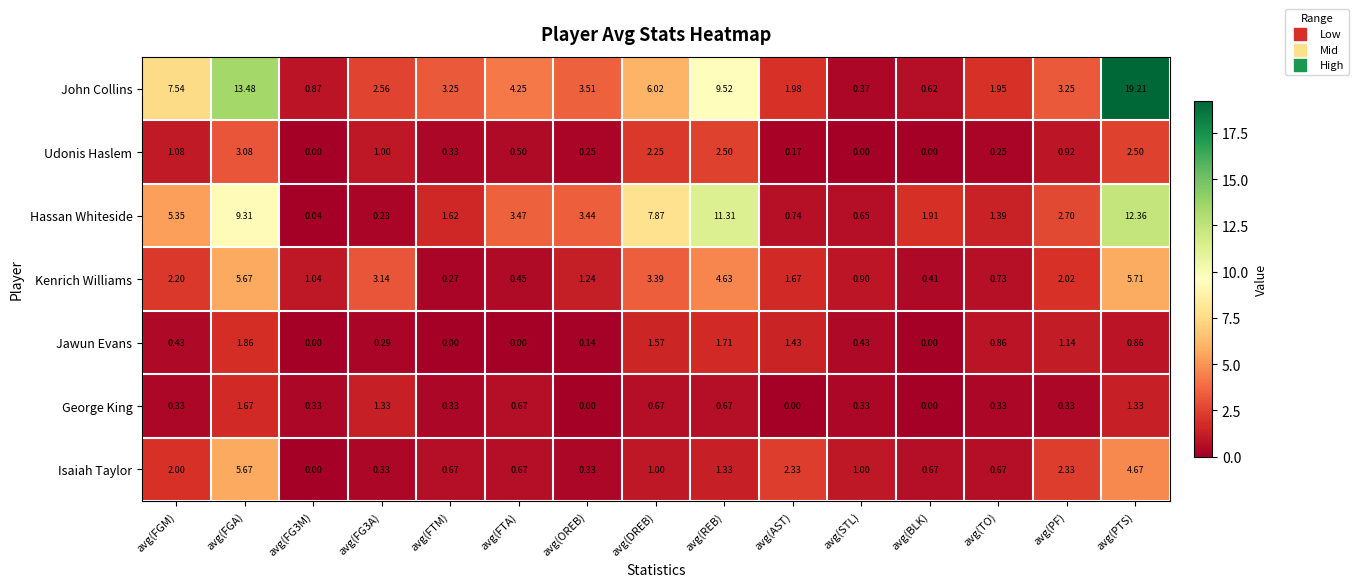

Between avg(DREB) and avg(PF), which series saw the biggest shift?

Hassan Whiteside